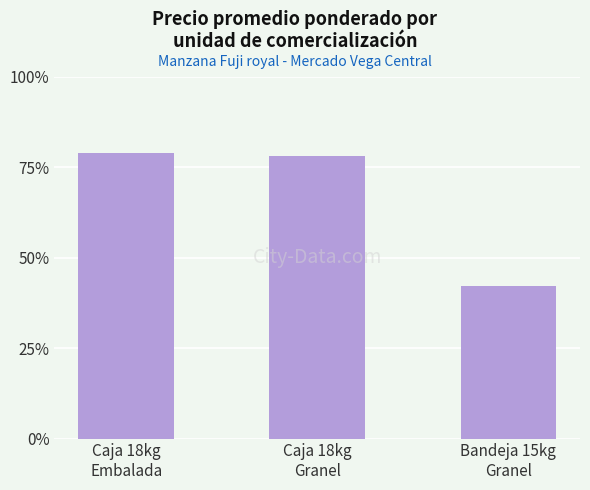

How many categories are shown in the chart?

3